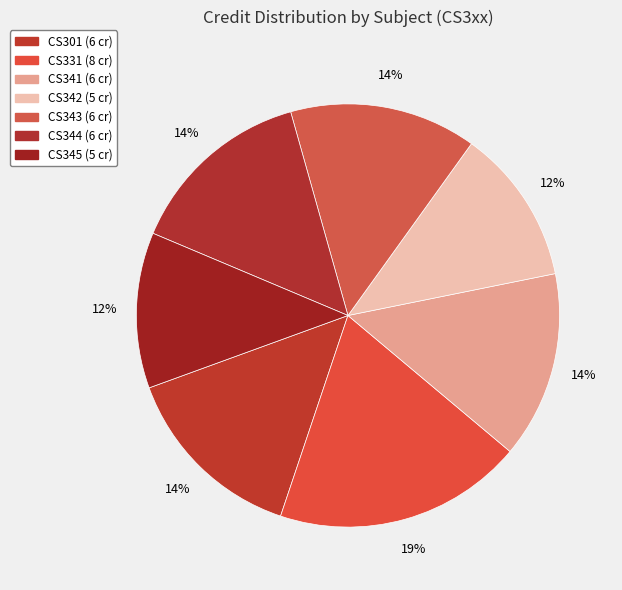

How many segments does this pie chart have?

7